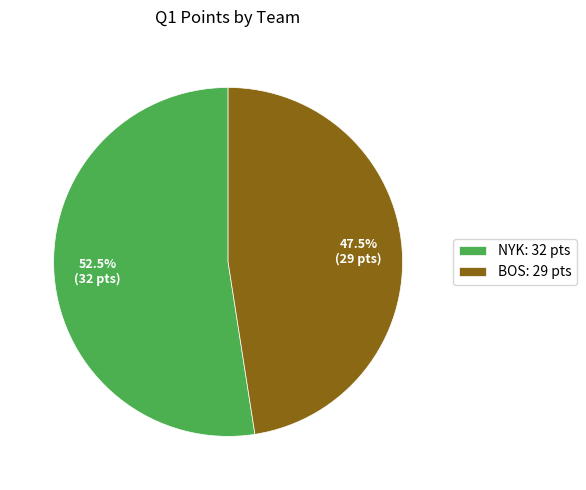

Does BOS: 29 pts account for over 50% of the chart?

No